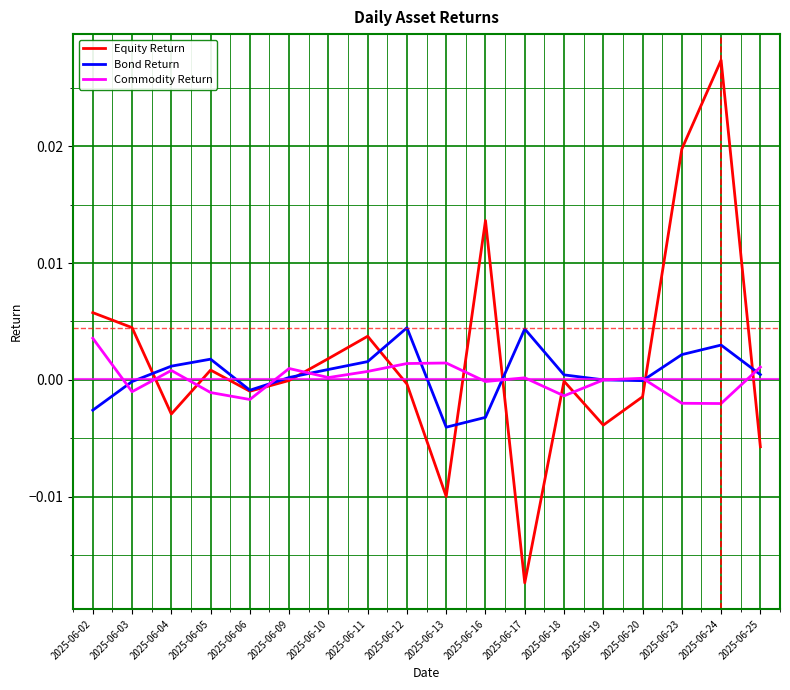

Does the chart have visible grid lines?

Yes